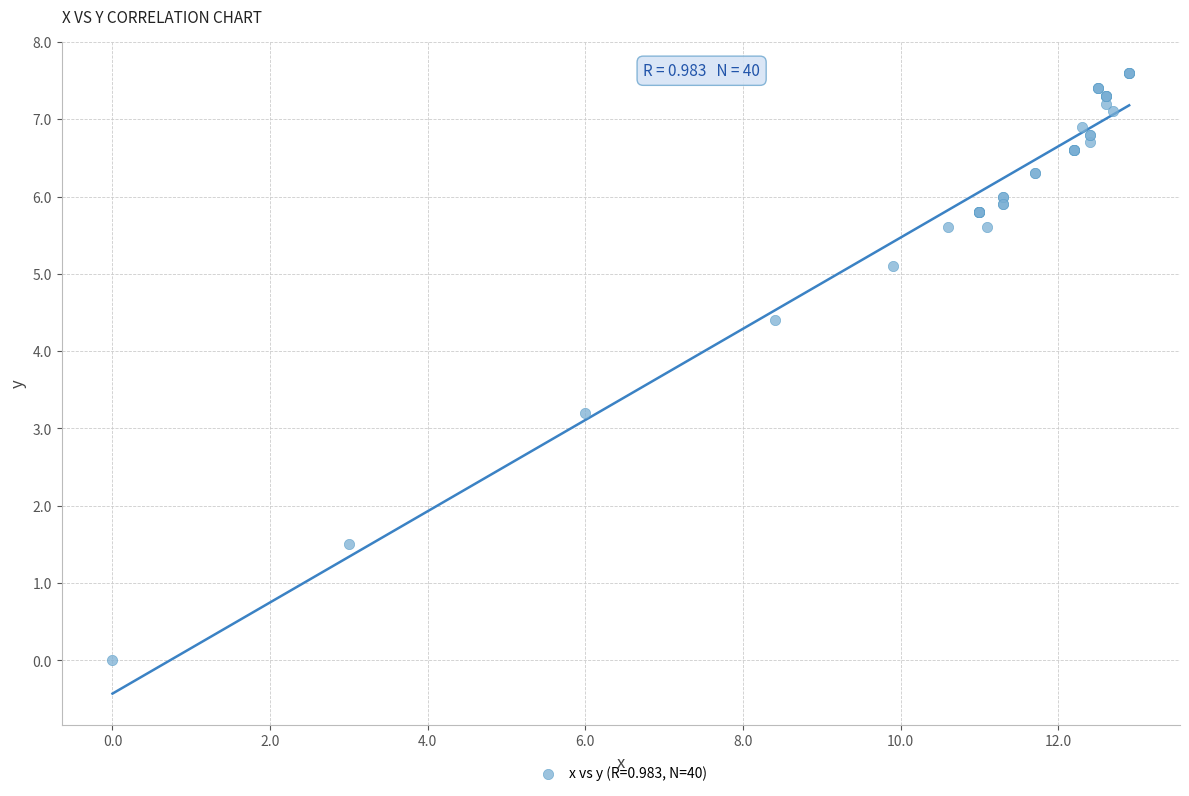

What Y value in the scatter plot is closest to 3?

3.2